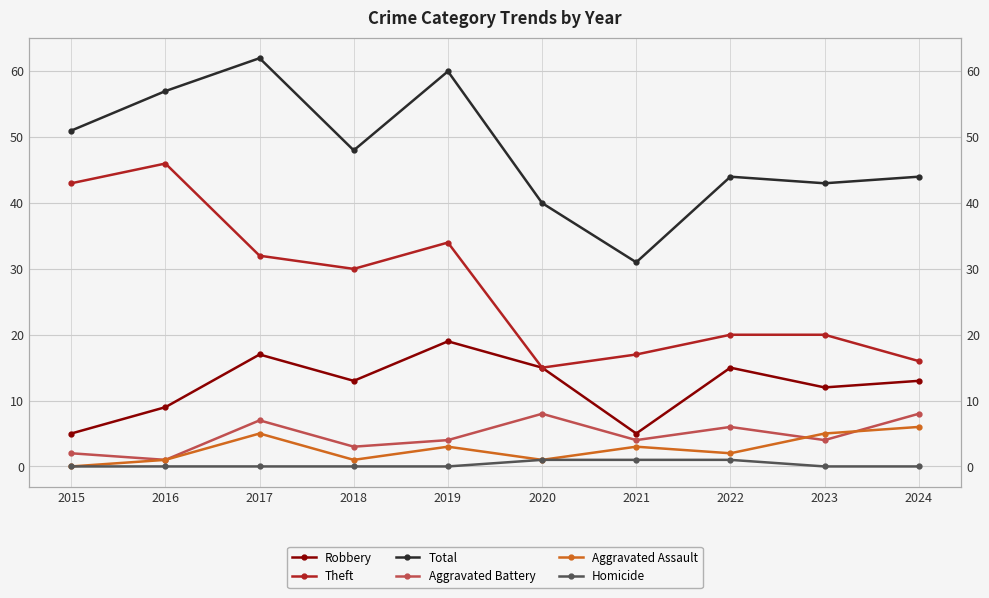

In Theft, how many points are lower than both neighbors (excluding endpoints)?

2